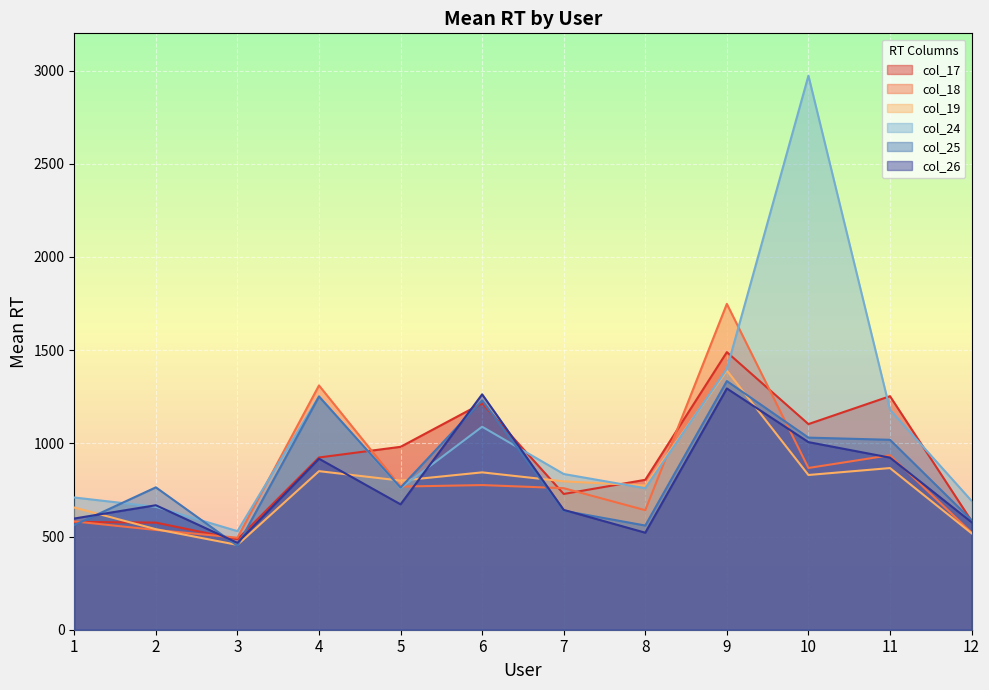

How many categories are shown in the chart?

12